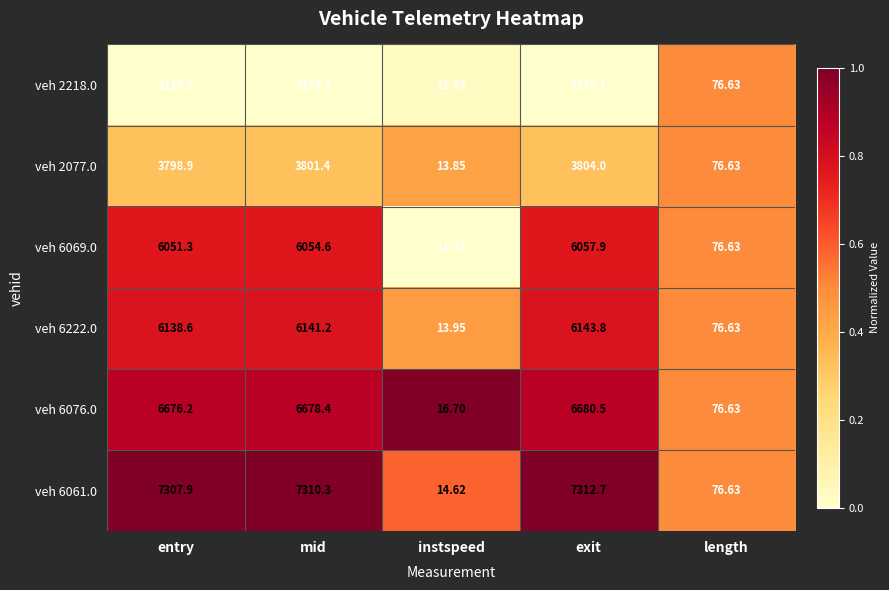

Is the value of veh 6076.0 at entry greater than the value of veh 6222.0 at exit?

Yes